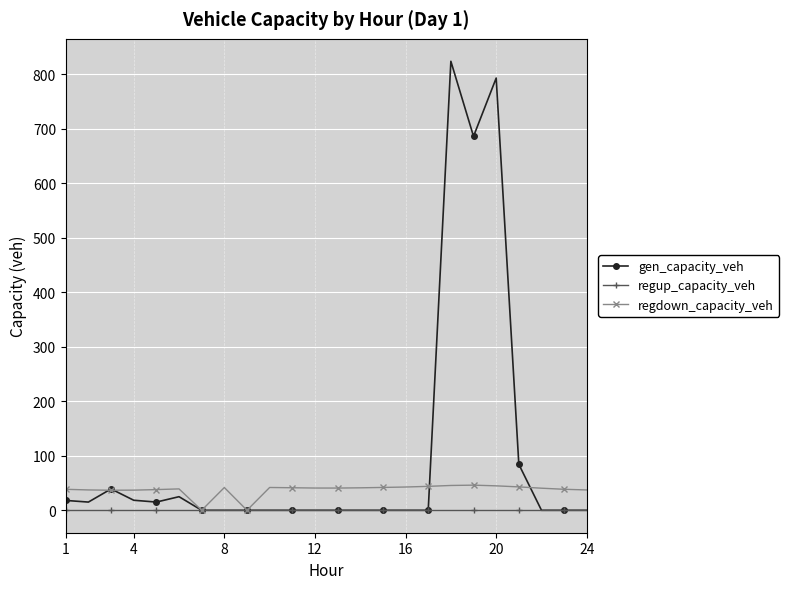

How many lines are shown in the chart?

3